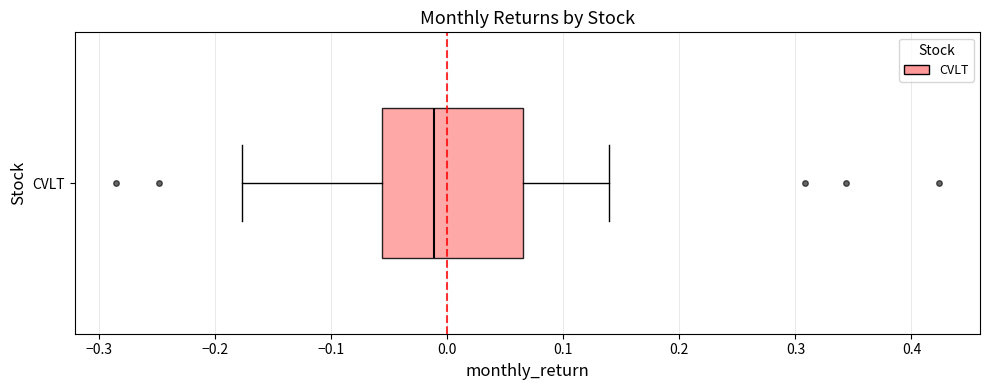

Read this box plot against the x-axis: the position of the median line, the range covered by the box, and the ends of both whiskers. The values are not printed on the chart, so give them approximately, as read against the axis.

median -0.01, box -0.06 to 0.07, whiskers -0.18 to 0.14